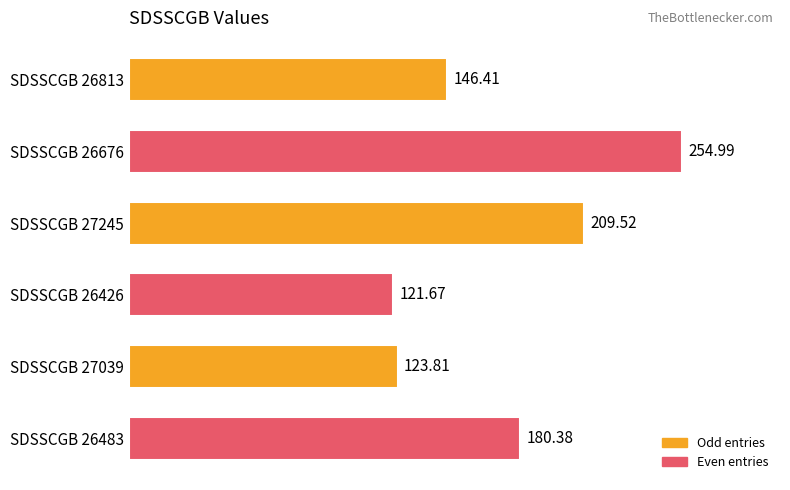

Rank the categories by value from highest to lowest.

SDSSCGB 26676, SDSSCGB 27245, SDSSCGB 26483, SDSSCGB 26813, SDSSCGB 27039, SDSSCGB 26426